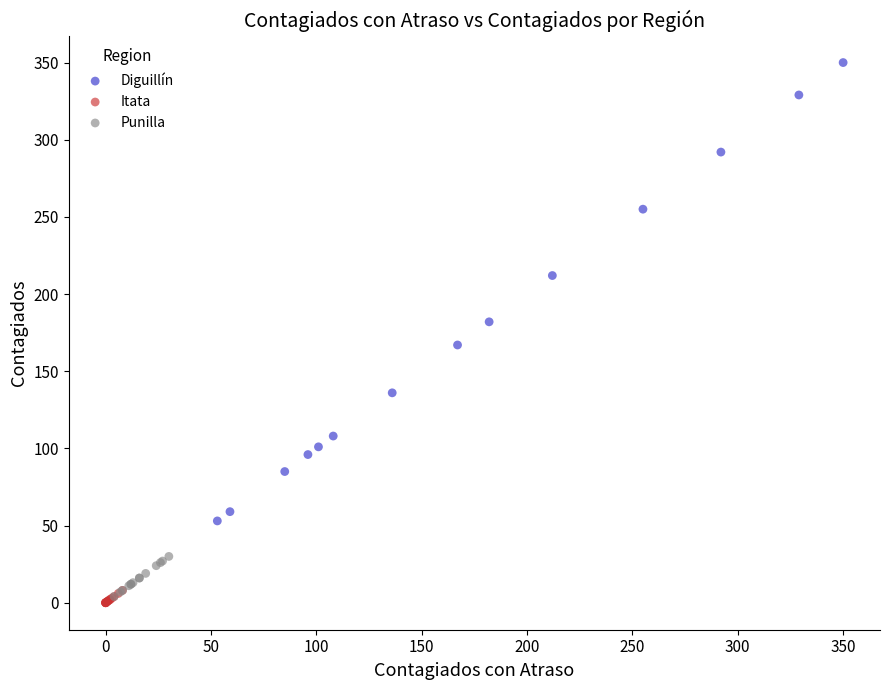

What are all the series names shown in the legend?

Diguillín, Itata, Punilla